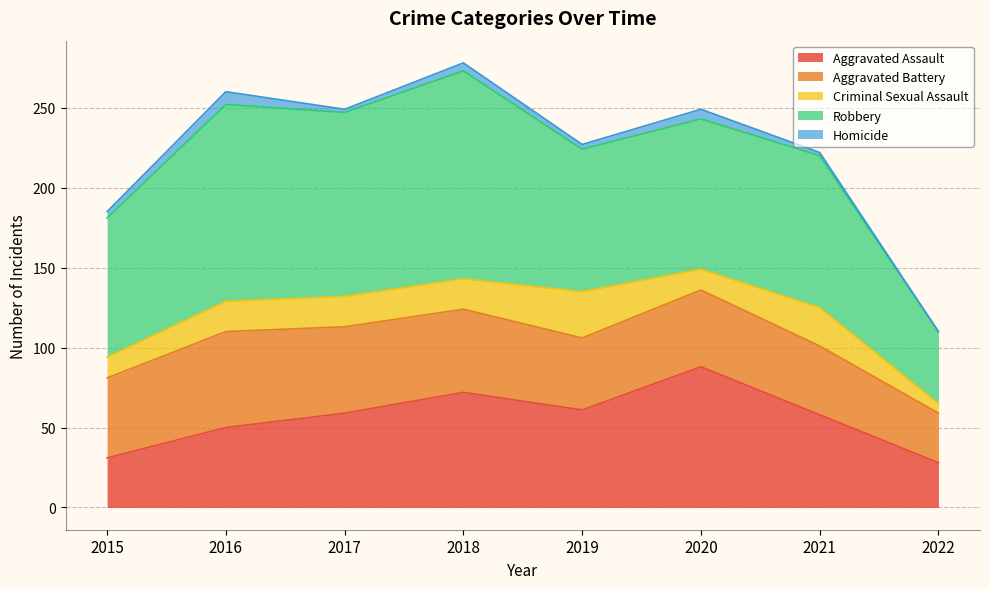

What is the sum of all Criminal Sexual Assault values?

142